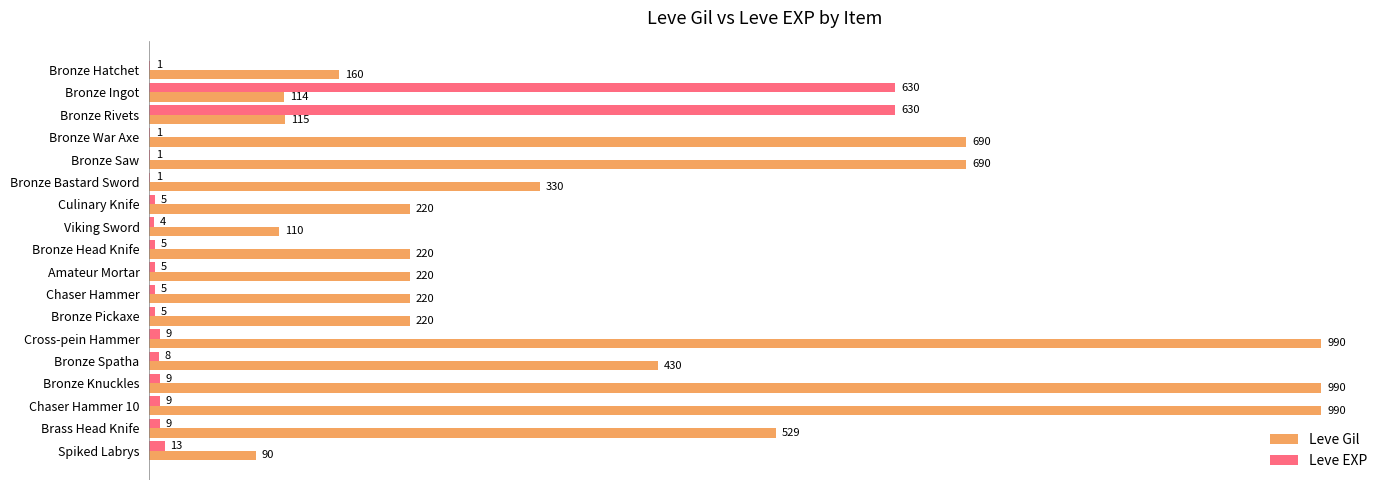

What is the sum of the Leve Gil values at Bronze Bastard Sword and Bronze Rivets?

445